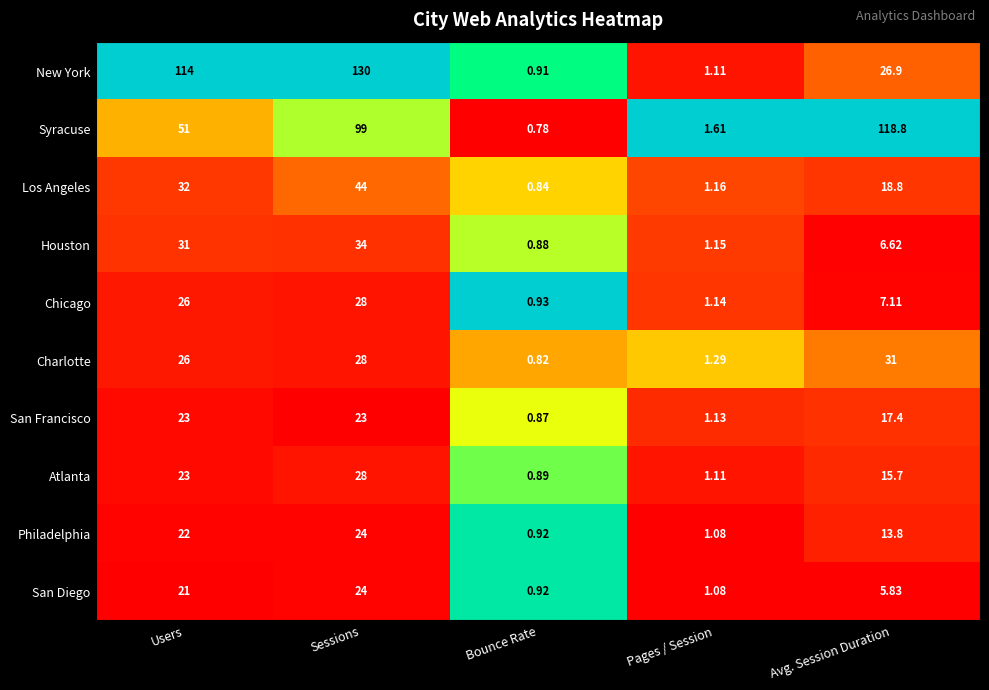

List the labels in order of Atlanta value, largest first.

Sessions, Users, Avg. Session Duration, Pages / Session, Bounce Rate